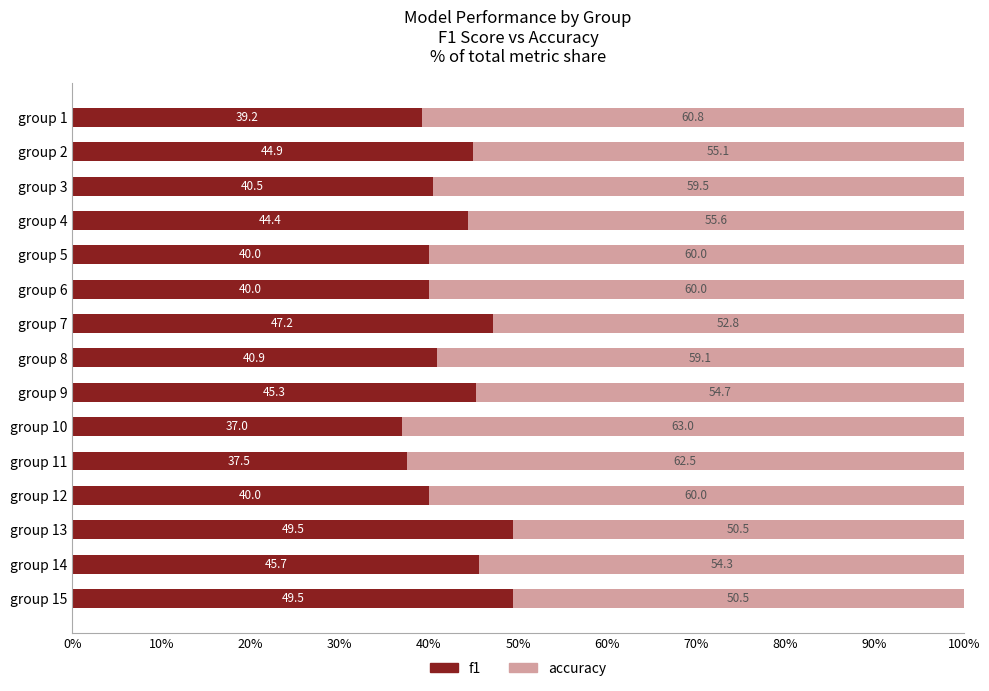

How many data points does each series have?

15